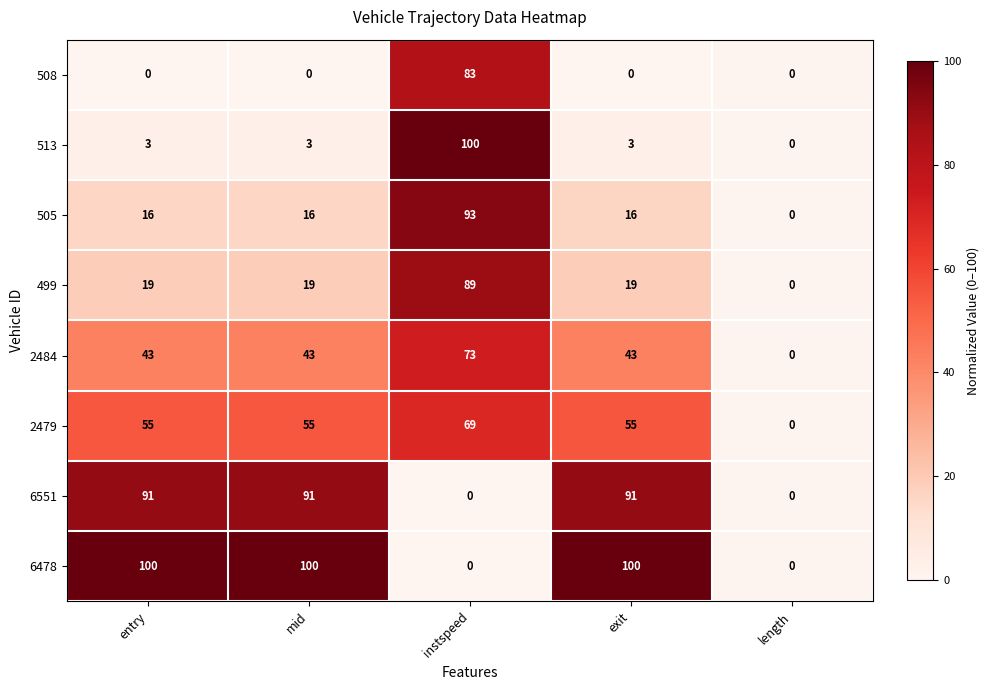

Rank the series at mid from highest to lowest value.

6478, 6551, 2479, 2484, 499, 505, 513, 508